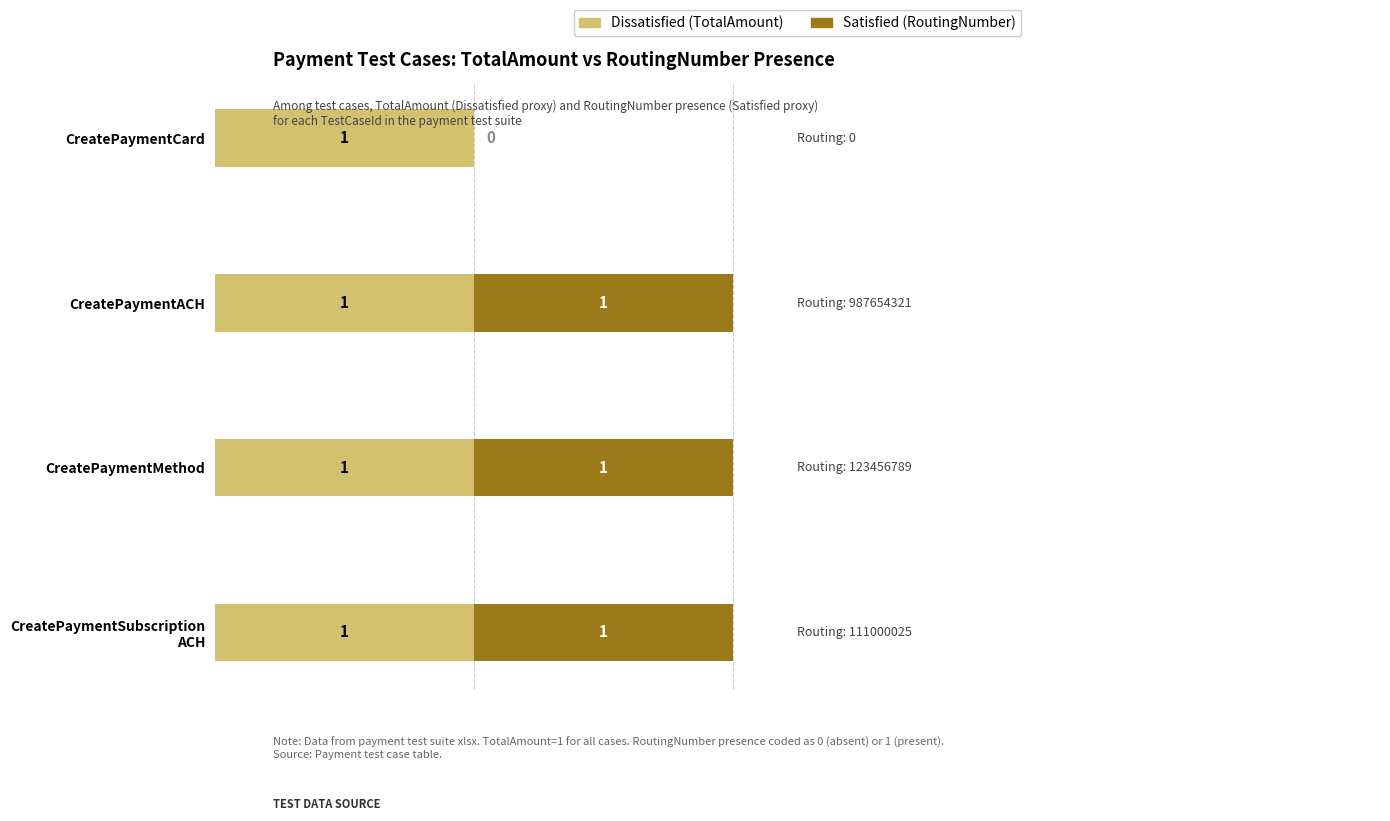

What are all the series names shown in the legend?

Dissatisfied (TotalAmount), Satisfied (RoutingNumber)